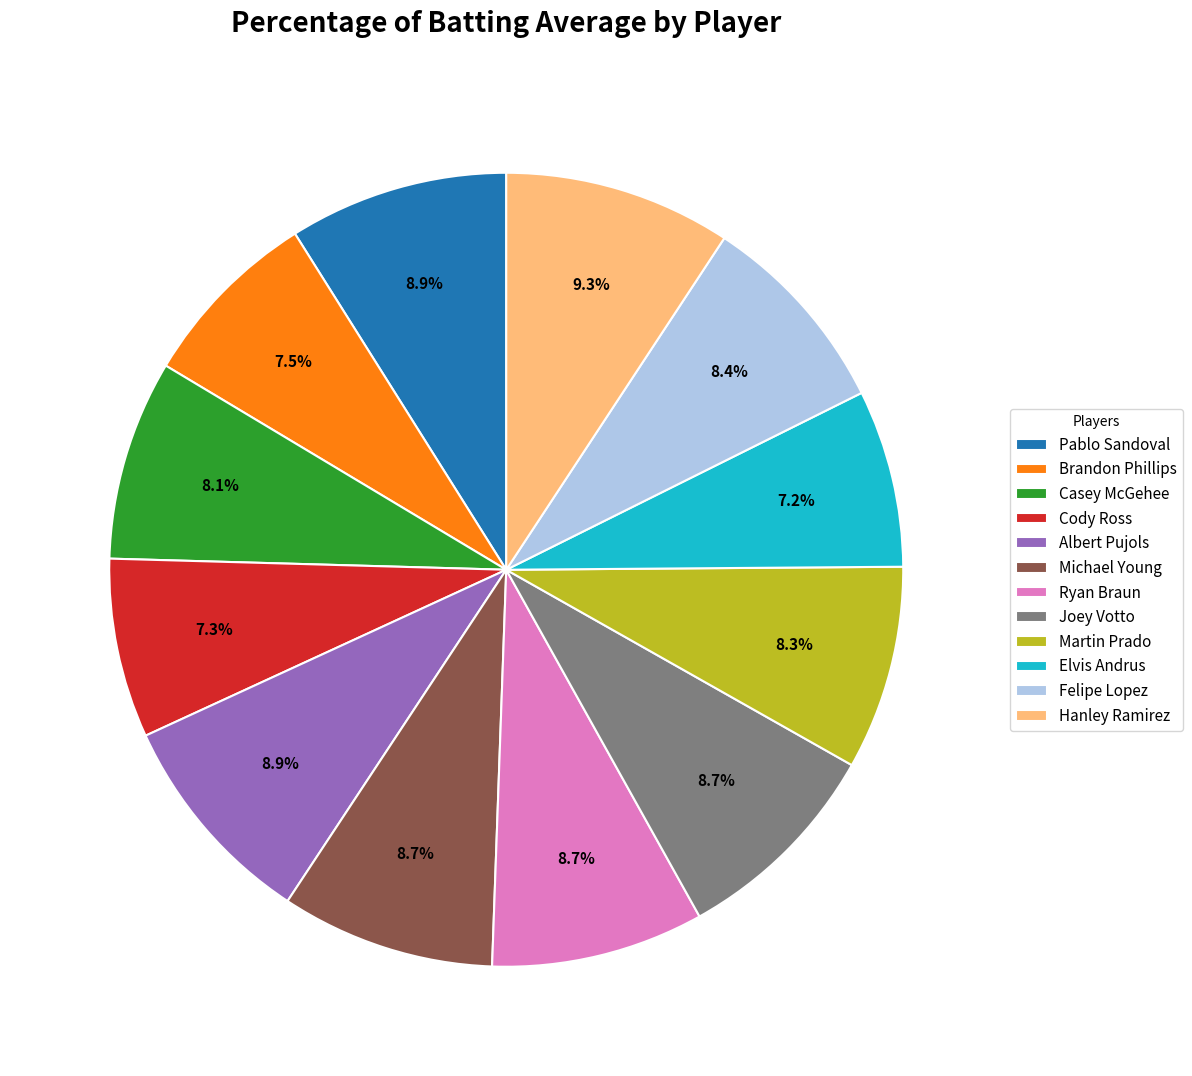

To the nearest percent, what is the average slice percentage?

8%